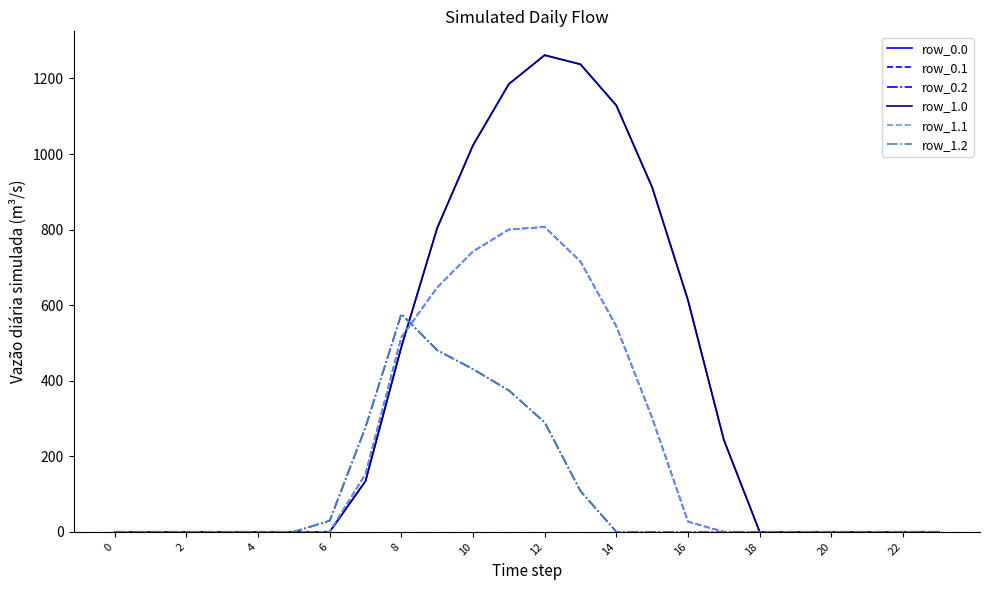

Is this an area chart (filled region under the line)?

No